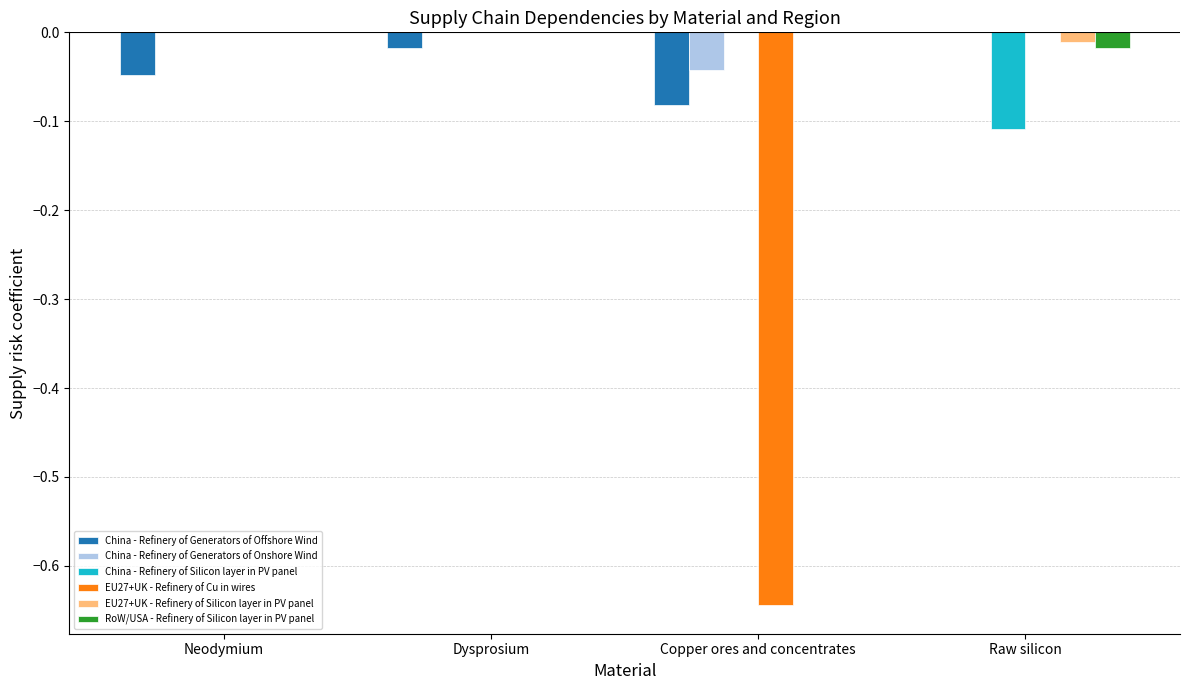

The EU27+UK - Refinery of Cu in wires series shows 0.0 at Raw silicon. True or false?

True